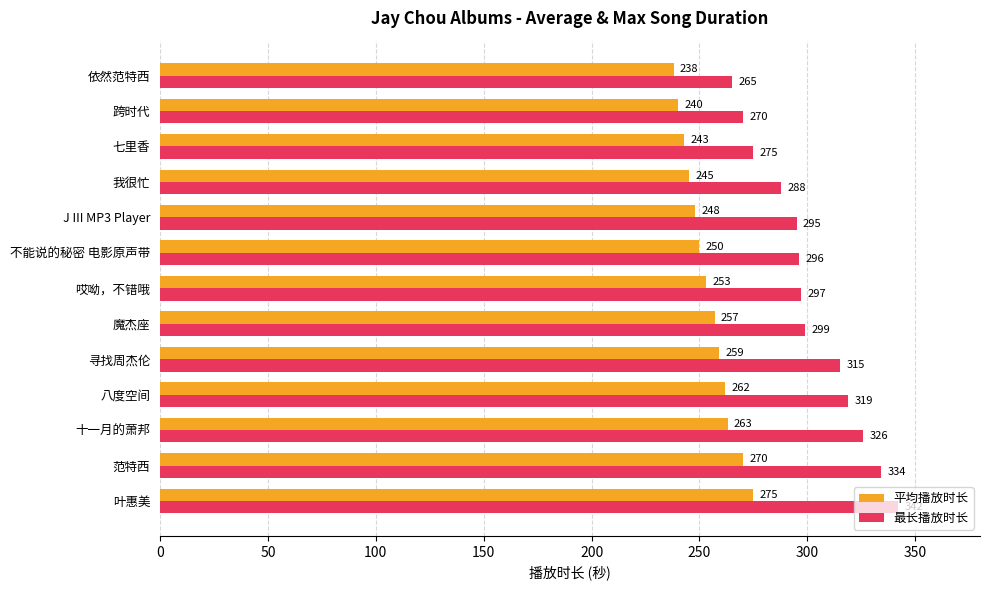

The 最长播放时长 series shows 506 at 范特西. True or false?

False